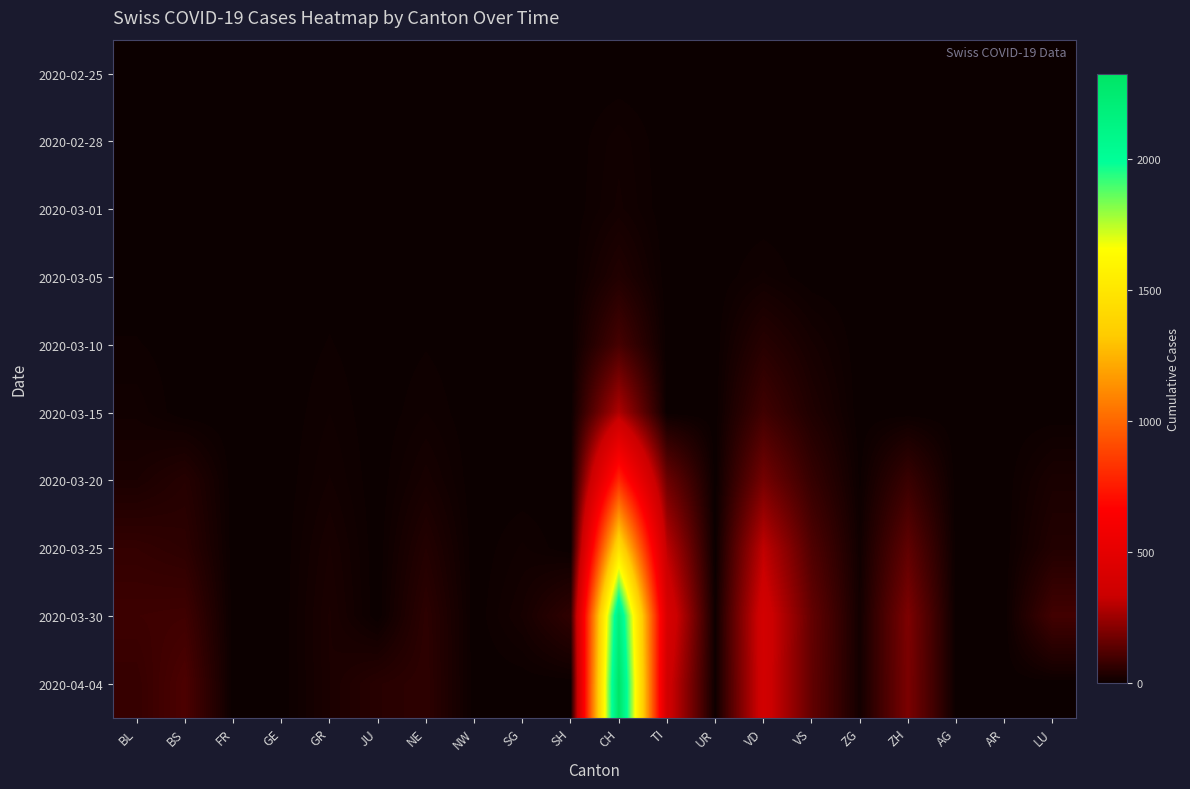

Count the number of categories in the chart.

20